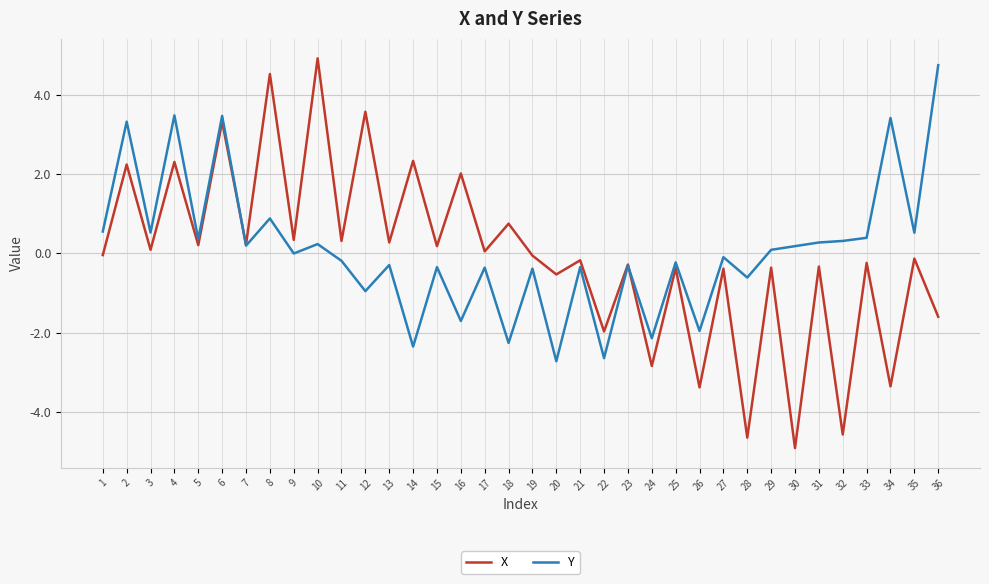

Between 7 and 13, which series saw the biggest shift?

Y